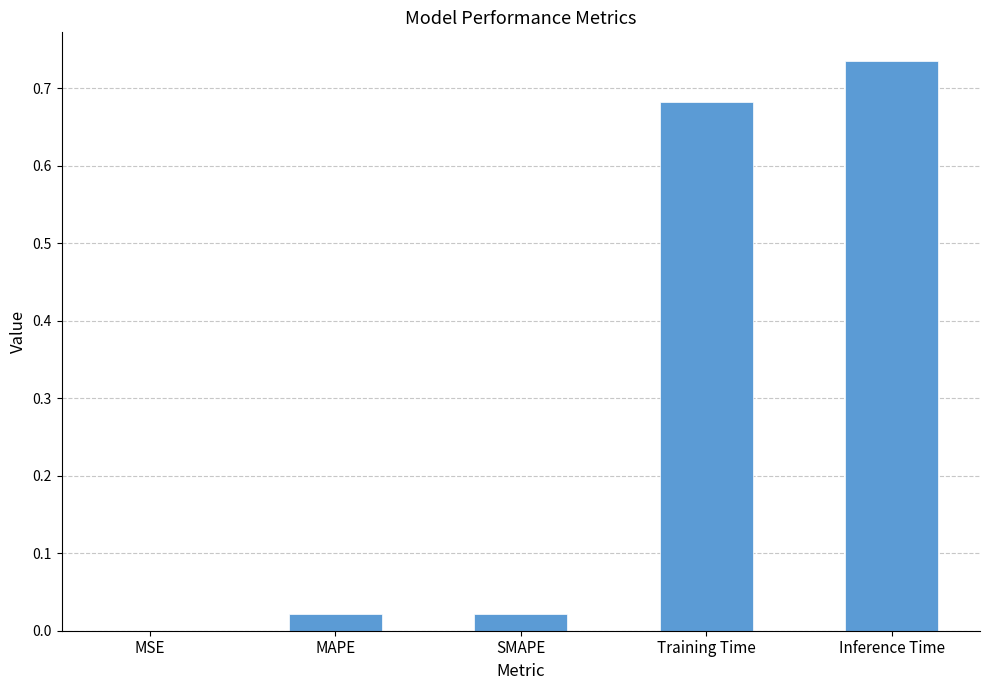

What is the sum of all values?

1.5